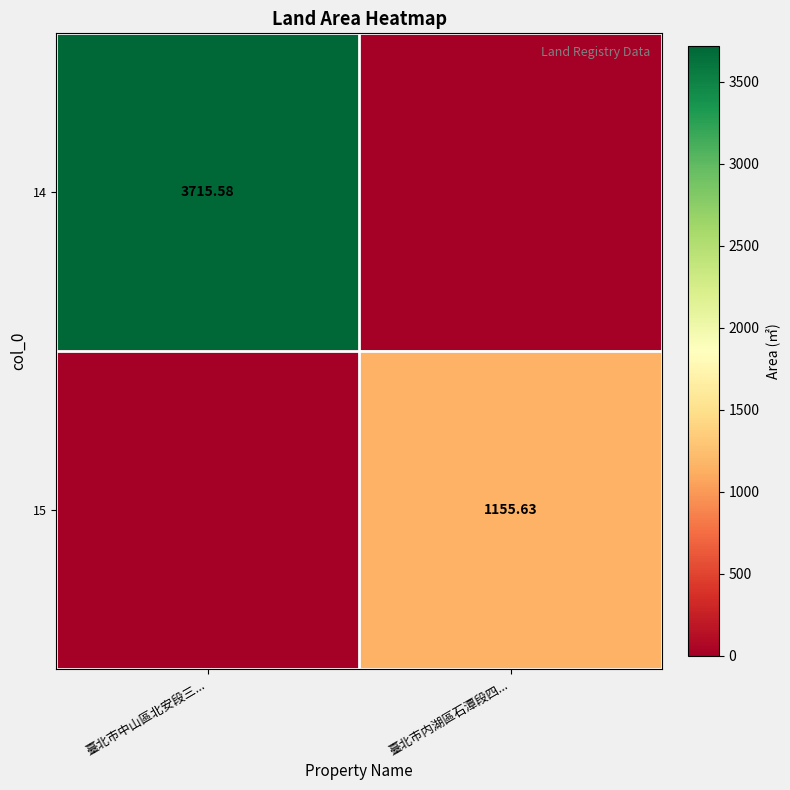

Rank the series by their average value, from highest to lowest.

14, 15